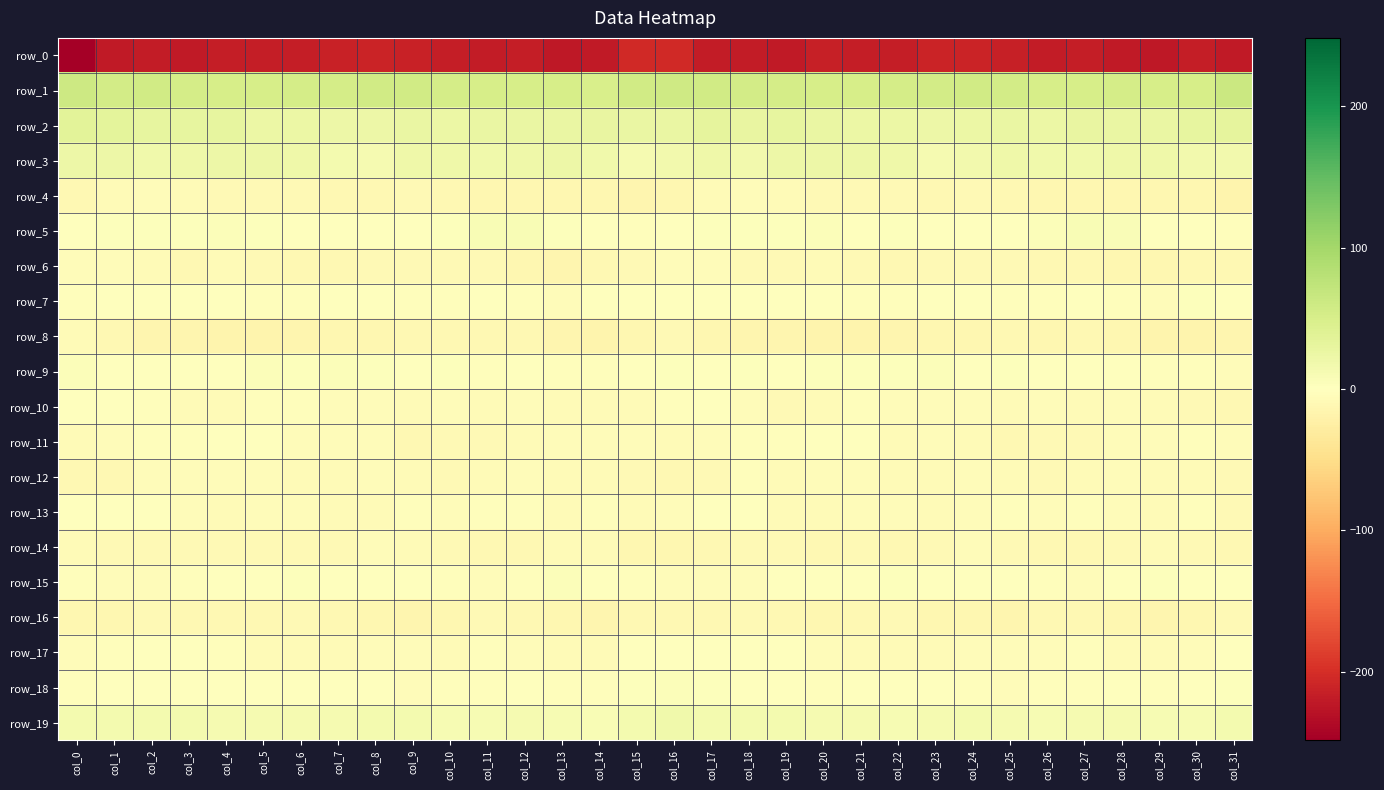

At which category does the chart reach its peak across all series?

col_31